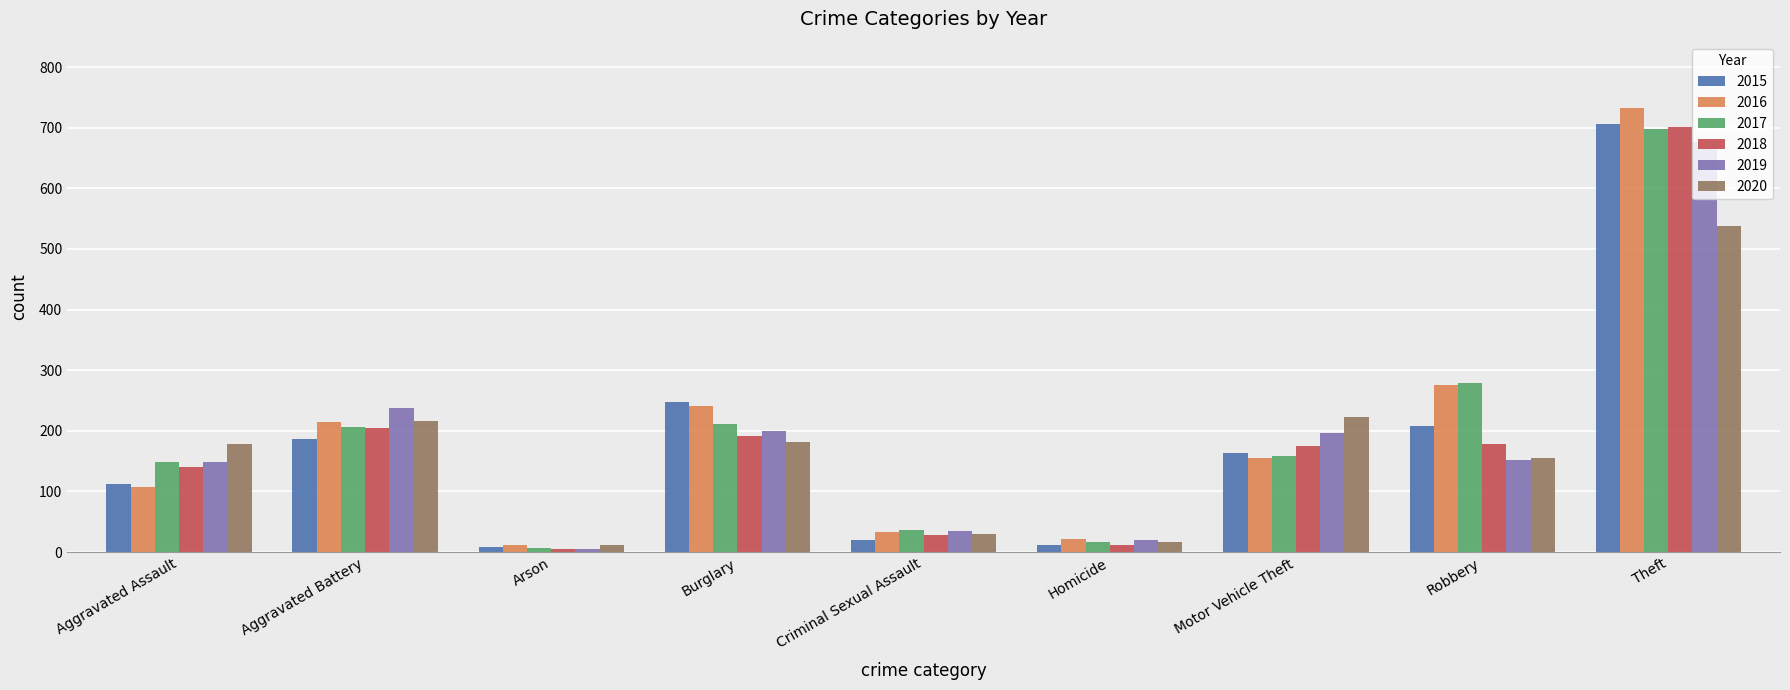

At which category does the chart reach its peak across all series?

Theft